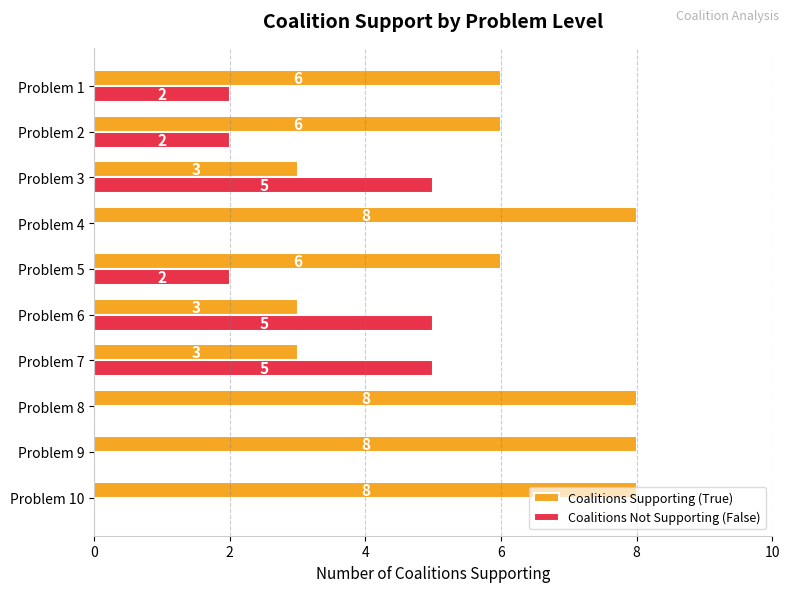

How many Coalitions Supporting (True) values are between 3 and 8?

10